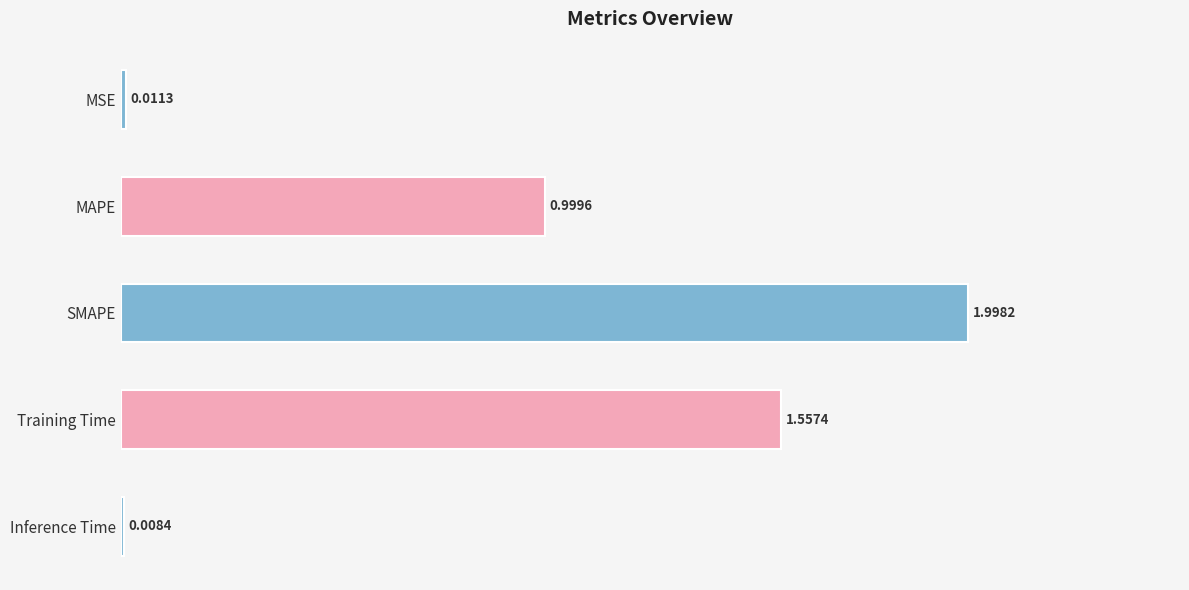

What is the label of the 2nd bar from the bottom?

Training Time